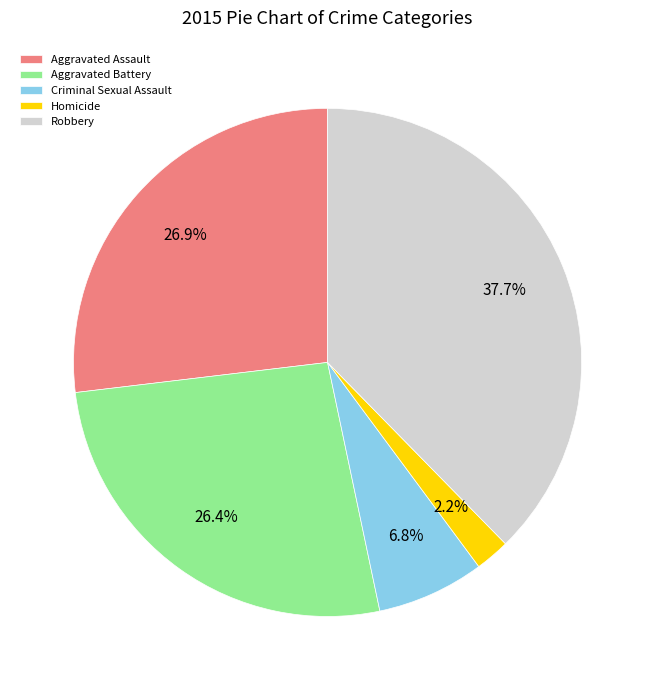

How much of the chart is everything except Aggravated Battery?

73.6%